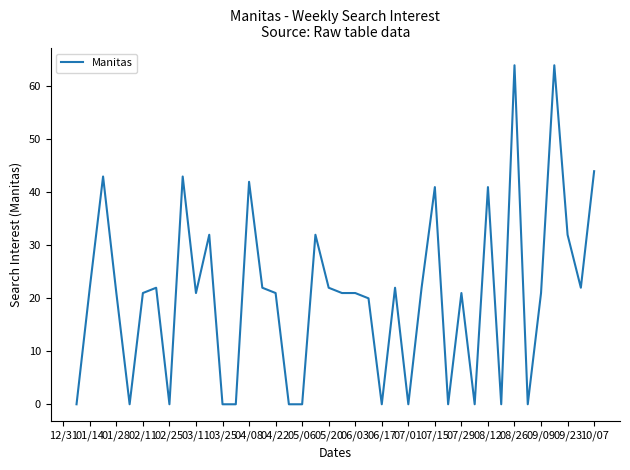

What is the difference between the maximum and minimum values?

64